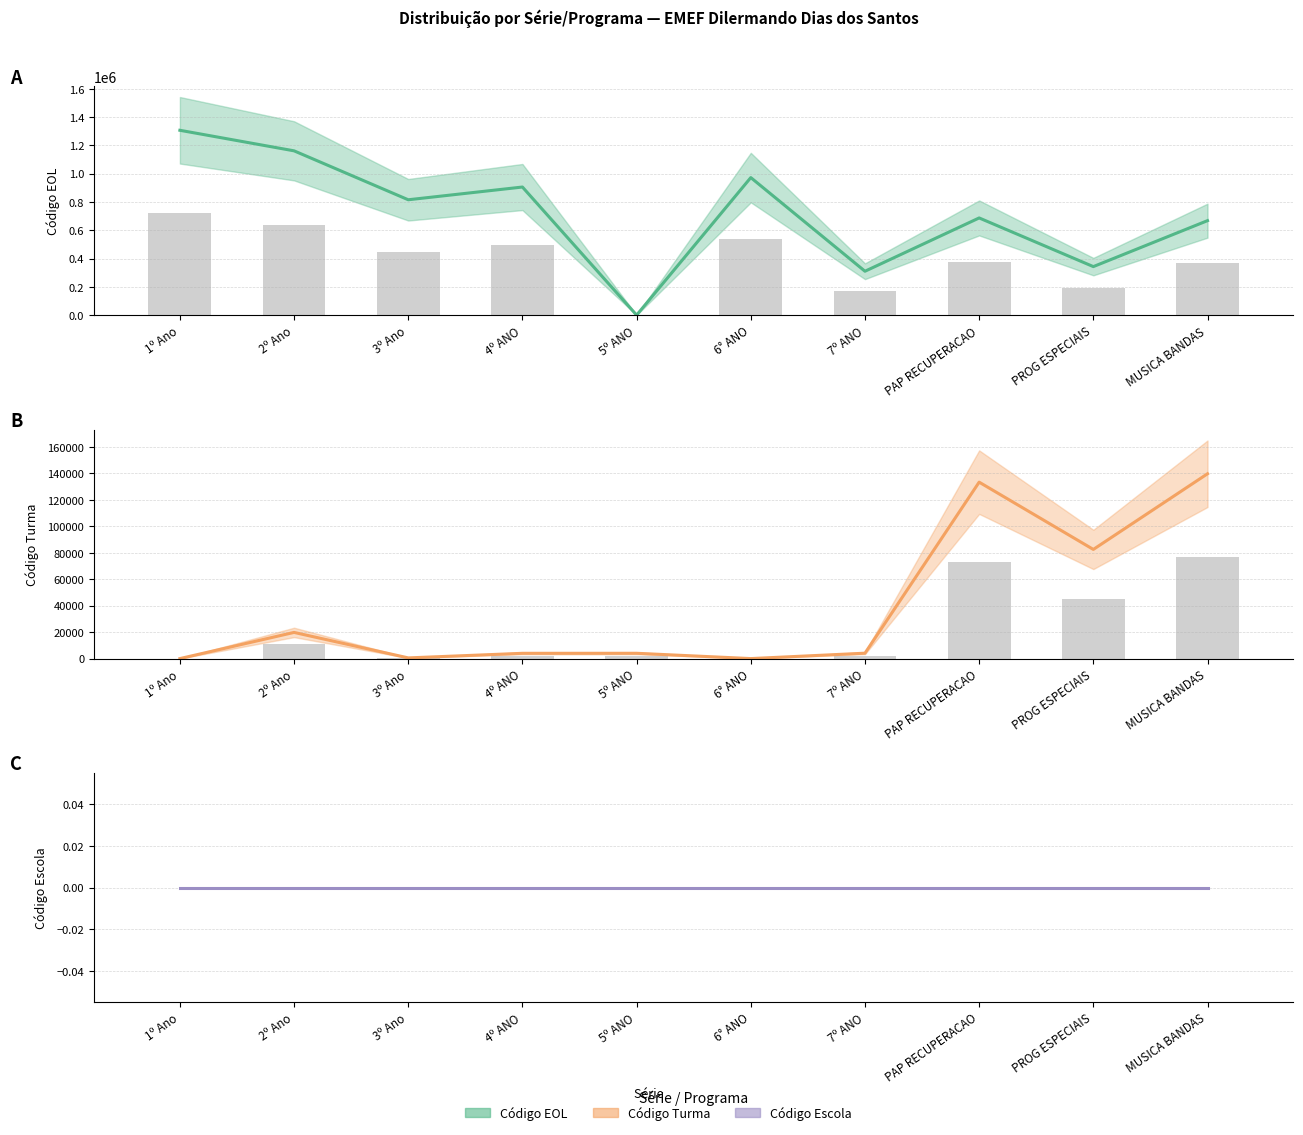

Is it true that Código Escola equals 0.0 at 3º Ano?

True